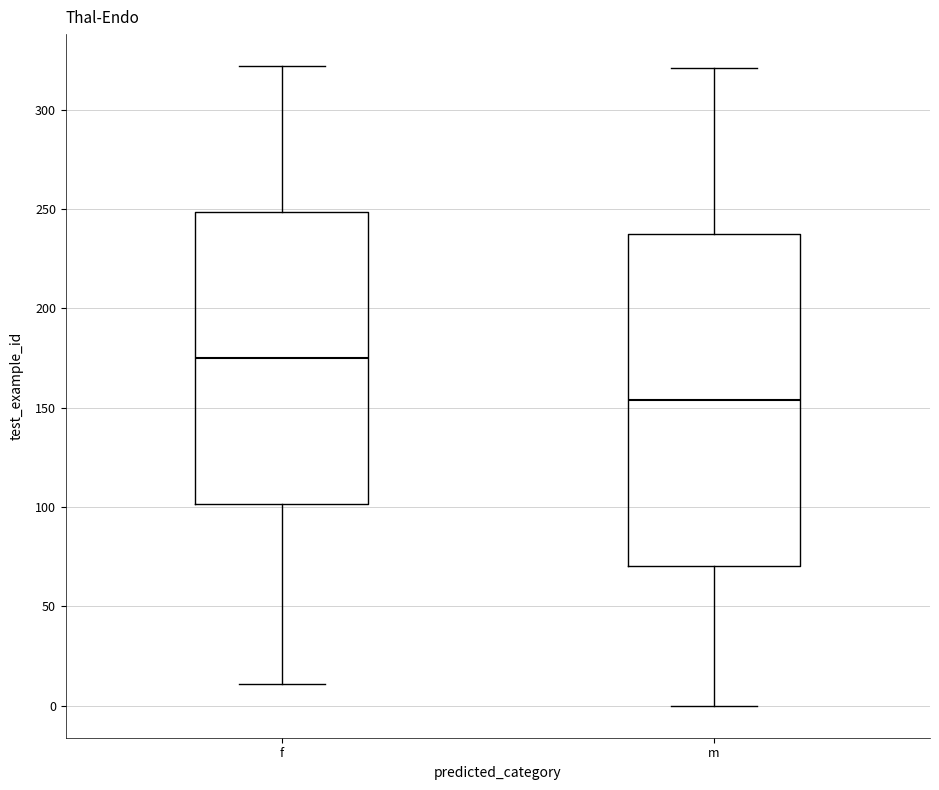

Where is the upper edge of the box for m on the y-axis? The values are not printed on the chart, so give them approximately, as read against the axis.

240